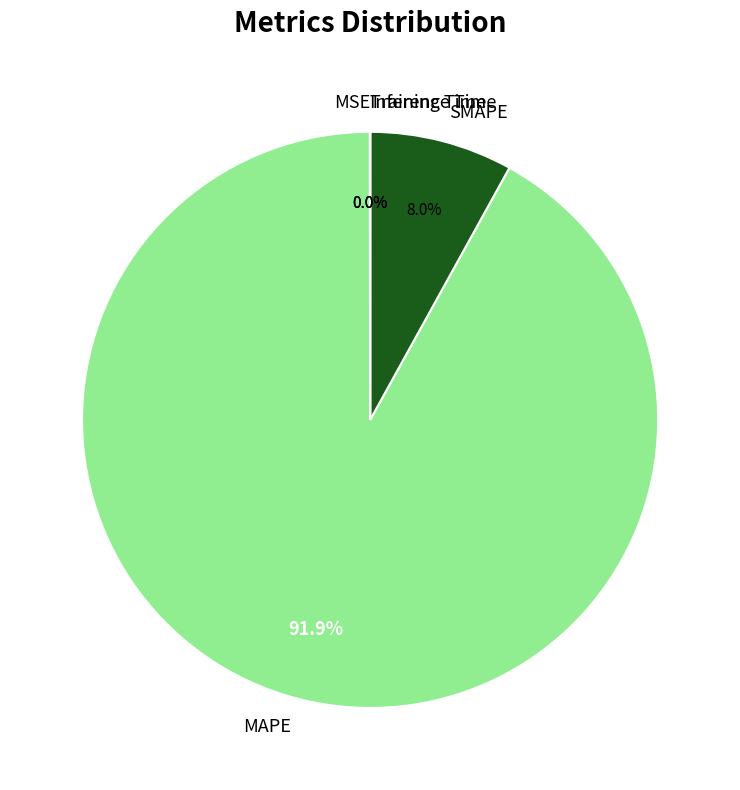

To the nearest percent, what percentage of the pie is MAPE?

92%